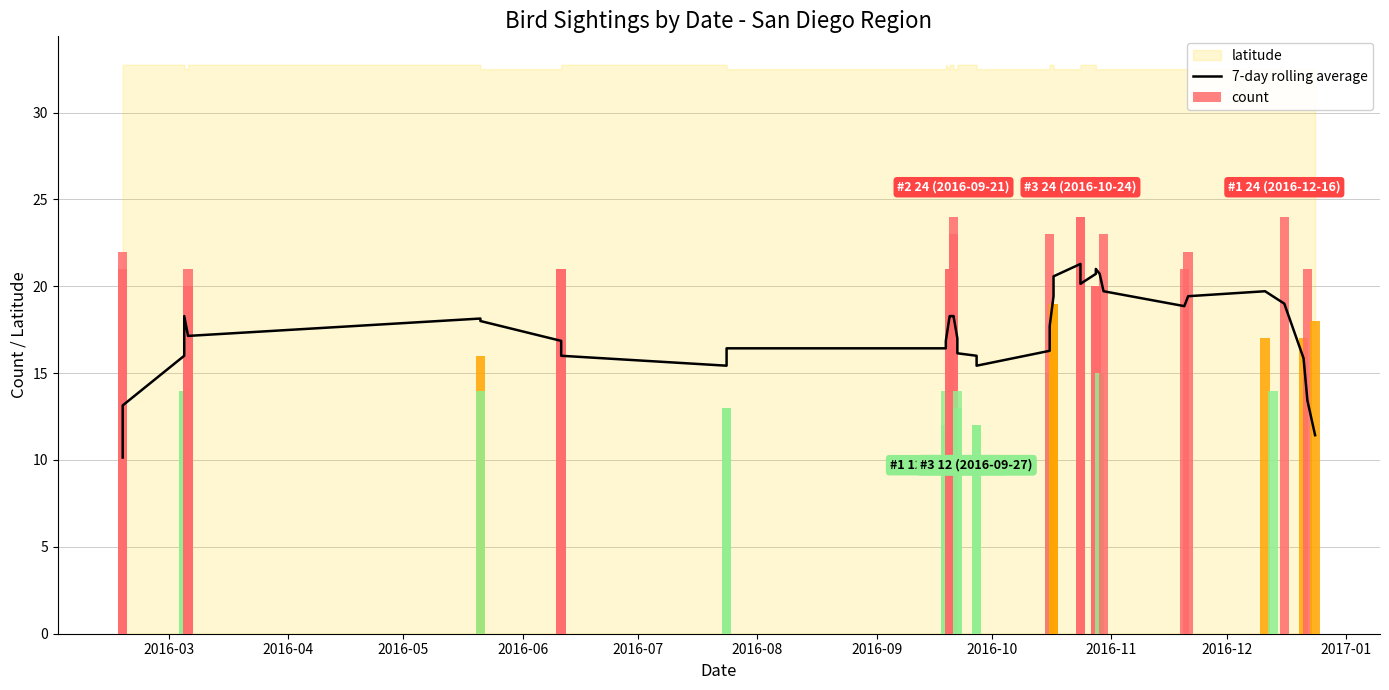

Is it true that 7-day rolling average equals 29.0 at 26?

False